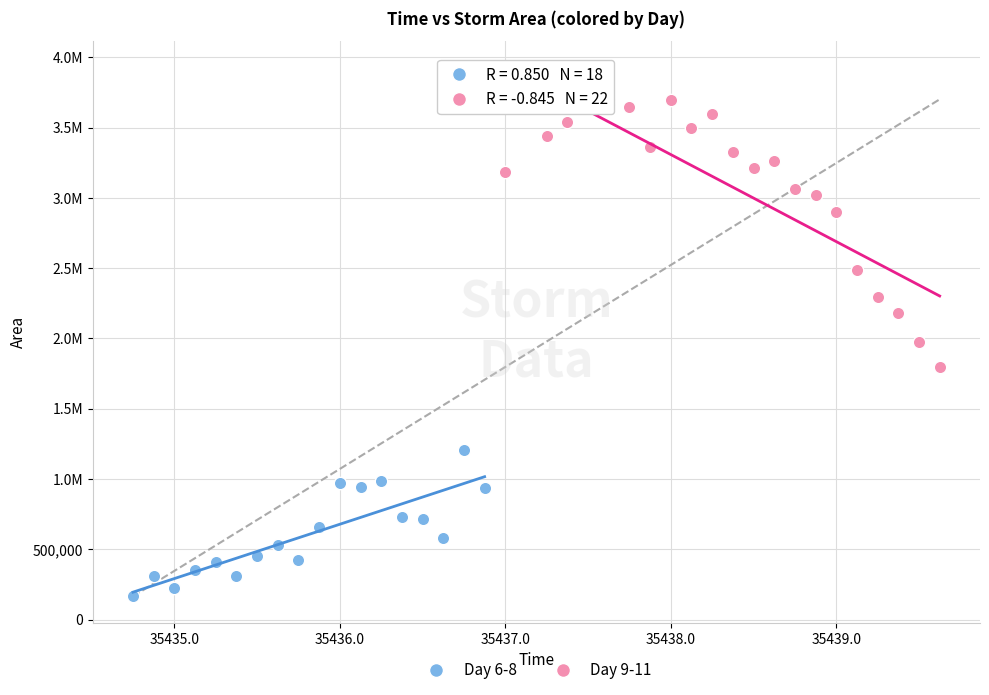

What are all the series names shown in the legend?

Day 6-8, Day 9-11